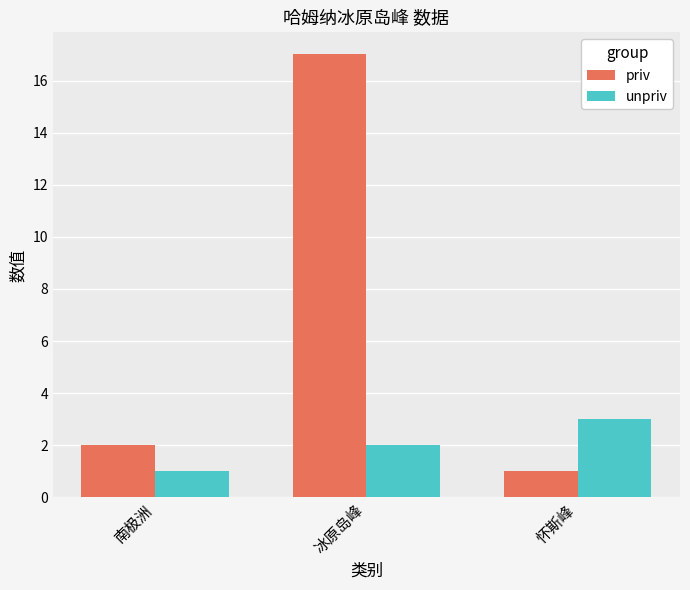

Reading left to right, transcribe all the data shown in this chart.

priv: 2	17	1
unpriv: 1	2	3